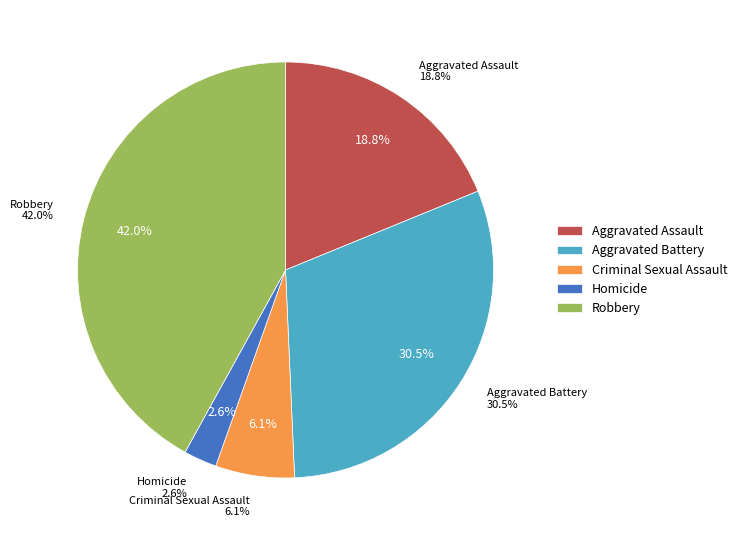

The Aggravated Assault slice represents 19% of the pie. True or false?

True